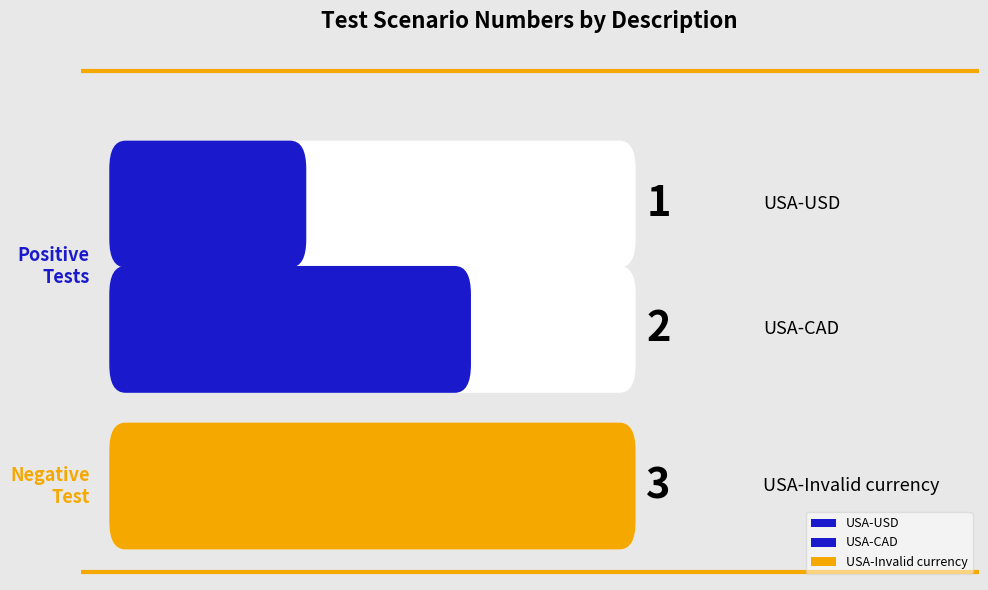

True or false: the data shows 3 at USA-Invalid currency.

True